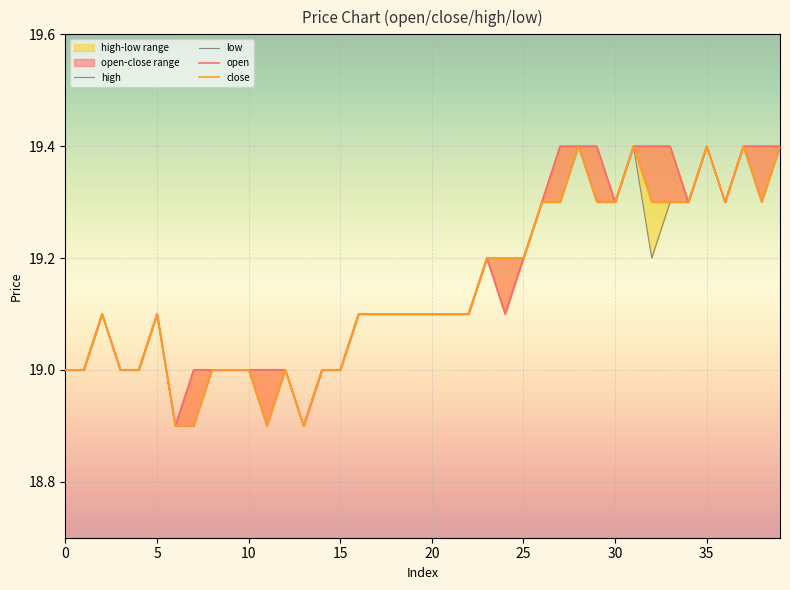

Count the number of categories in the chart.

40